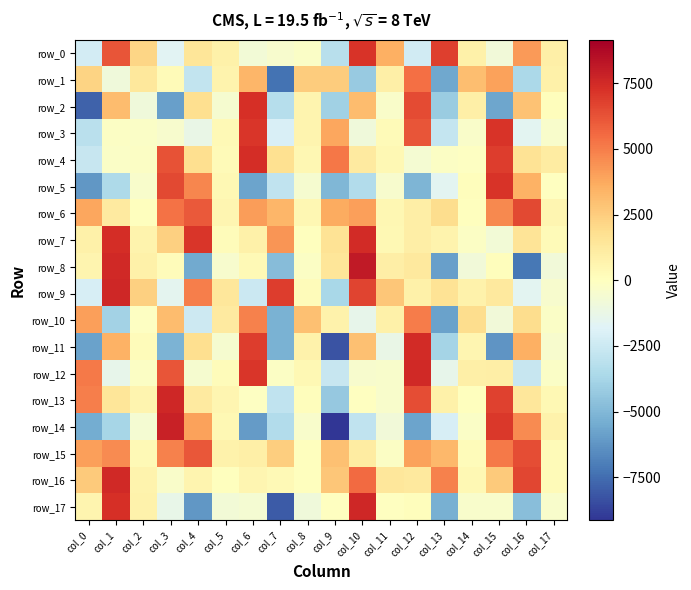

What is the difference between the second highest and minimum values in the row_15 series?

6292.4